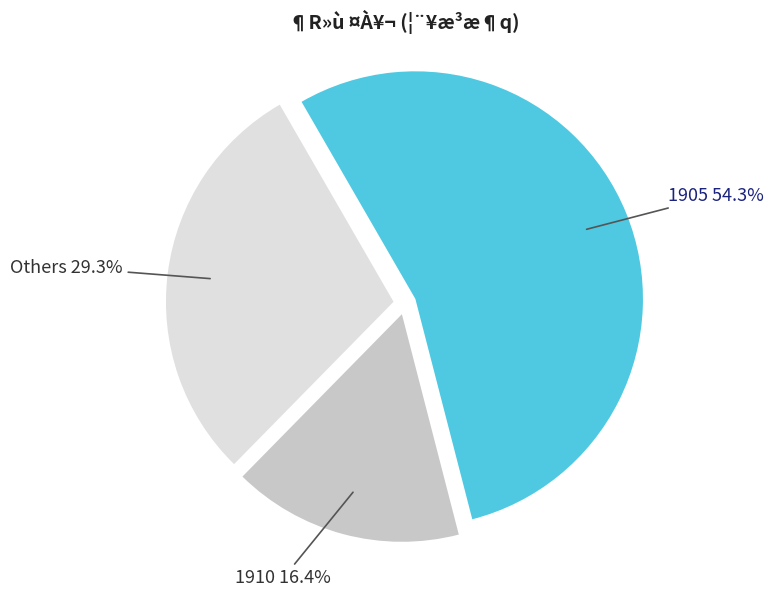

Between Others and 1910, which is larger?

Others